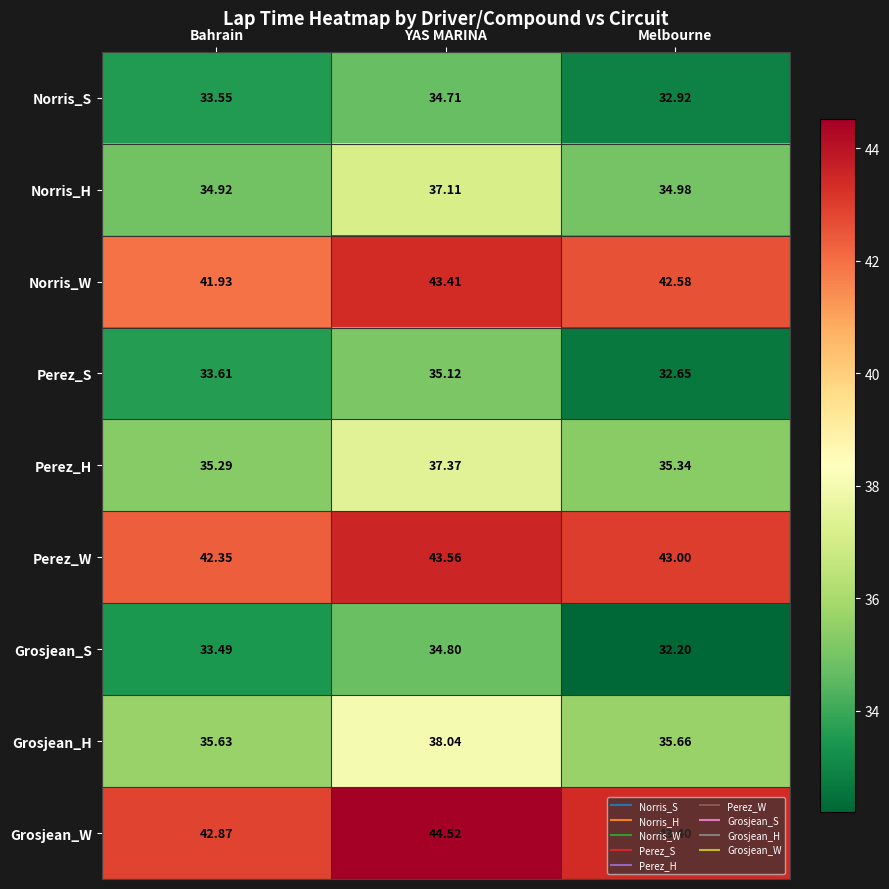

How many categories are shown in the chart?

3